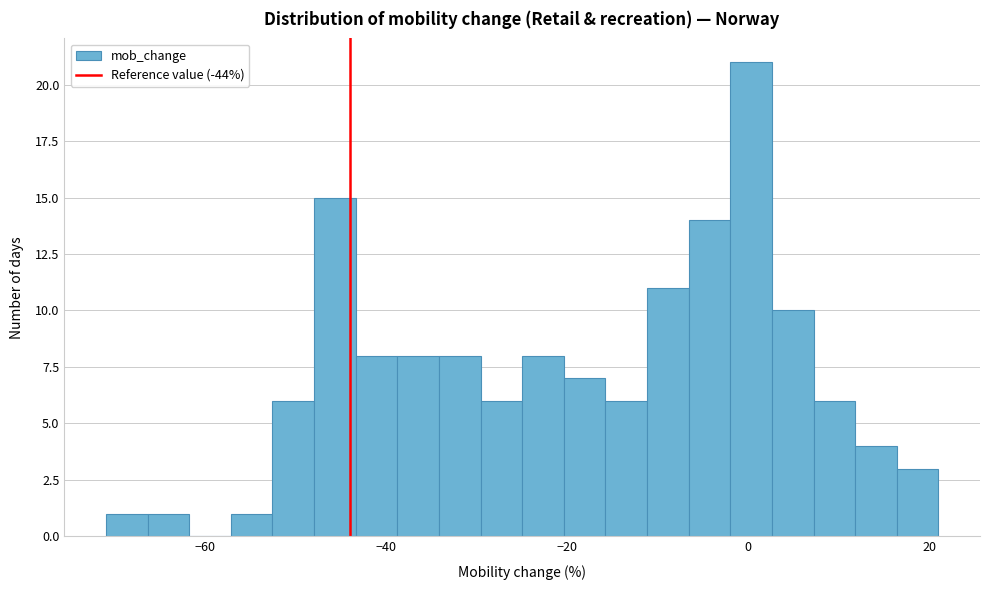

Read against the x-axis, roughly where is the centre of the tallest bar?

0